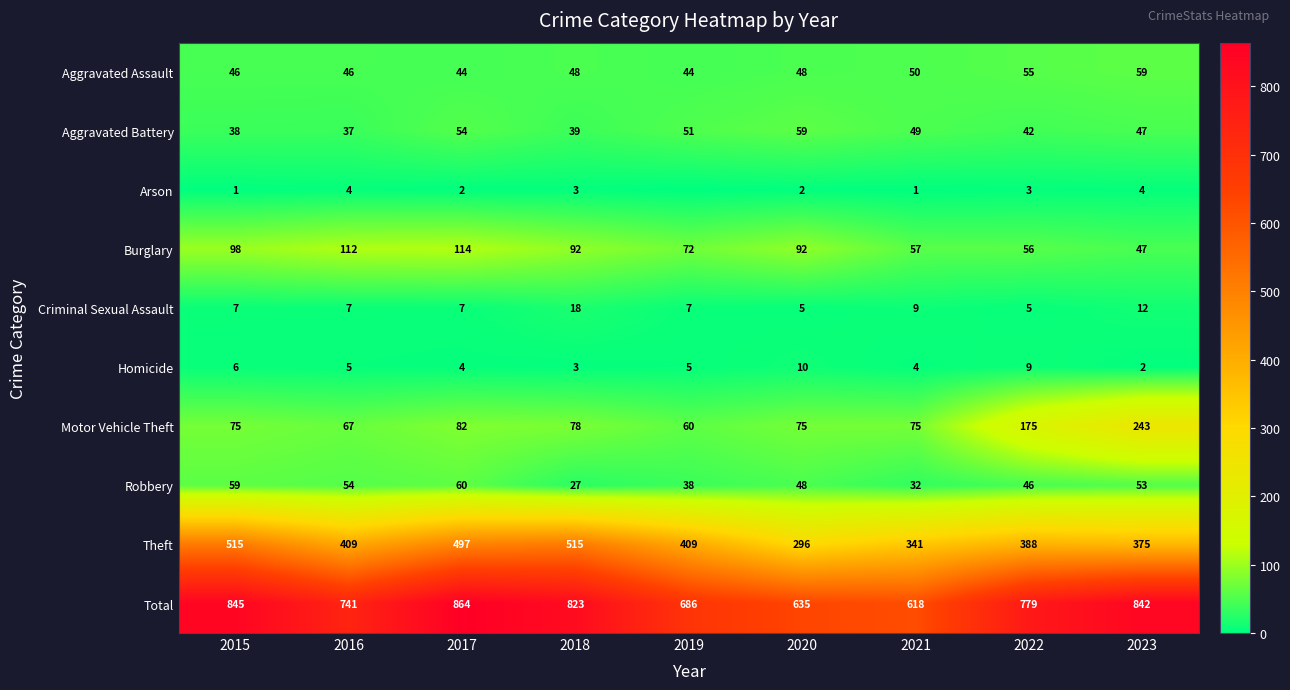

How many data points in Motor Vehicle Theft are less than 75?

2